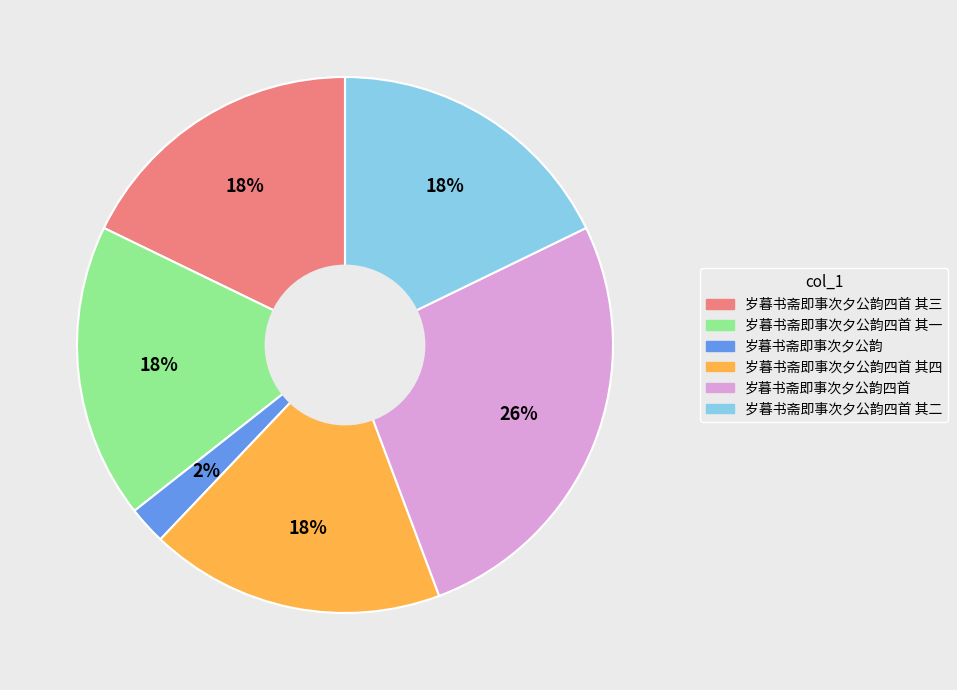

Count the number of slices in the pie.

6